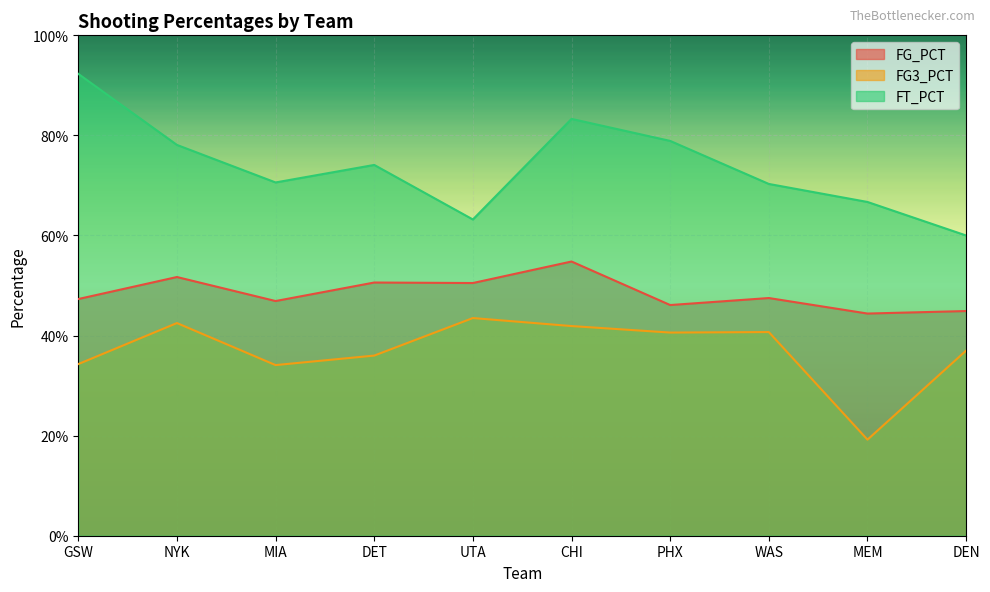

Reading left to right, extract all data points from this chart.

FG_PCT: GSW=0.5	NYK=0.5	MIA=0.5	DET=0.5	UTA=0.5	CHI=0.5	PHX=0.5	WAS=0.5	MEM=0.4	DEN=0.4
FG3_PCT: GSW=0.3	NYK=0.4	MIA=0.3	DET=0.4	UTA=0.4	CHI=0.4	PHX=0.4	WAS=0.4	MEM=0.2	DEN=0.4
FT_PCT: GSW=0.9	NYK=0.8	MIA=0.7	DET=0.7	UTA=0.6	CHI=0.8	PHX=0.8	WAS=0.7	MEM=0.7	DEN=0.6